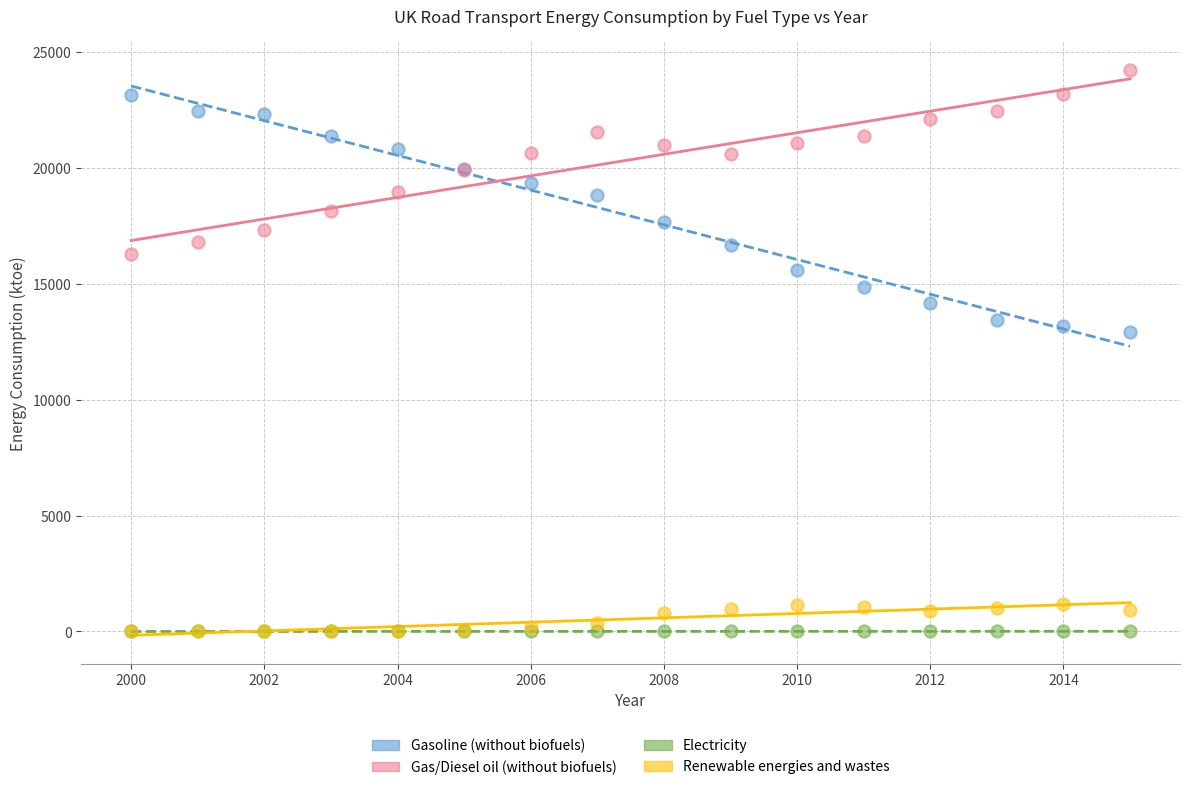

Which series contains the highest Y value?

Gas/Diesel oil (without biofuels)